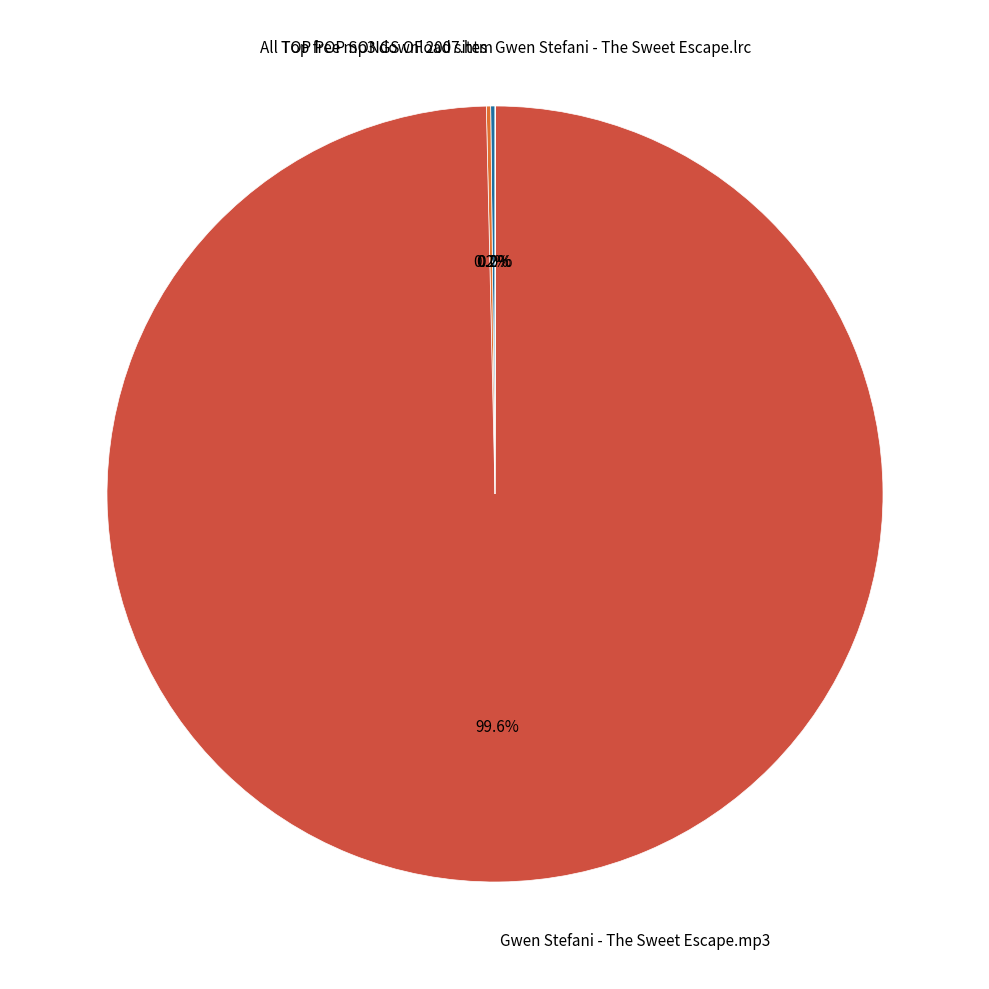

Is there any slice that represents more than half of the pie?

Yes